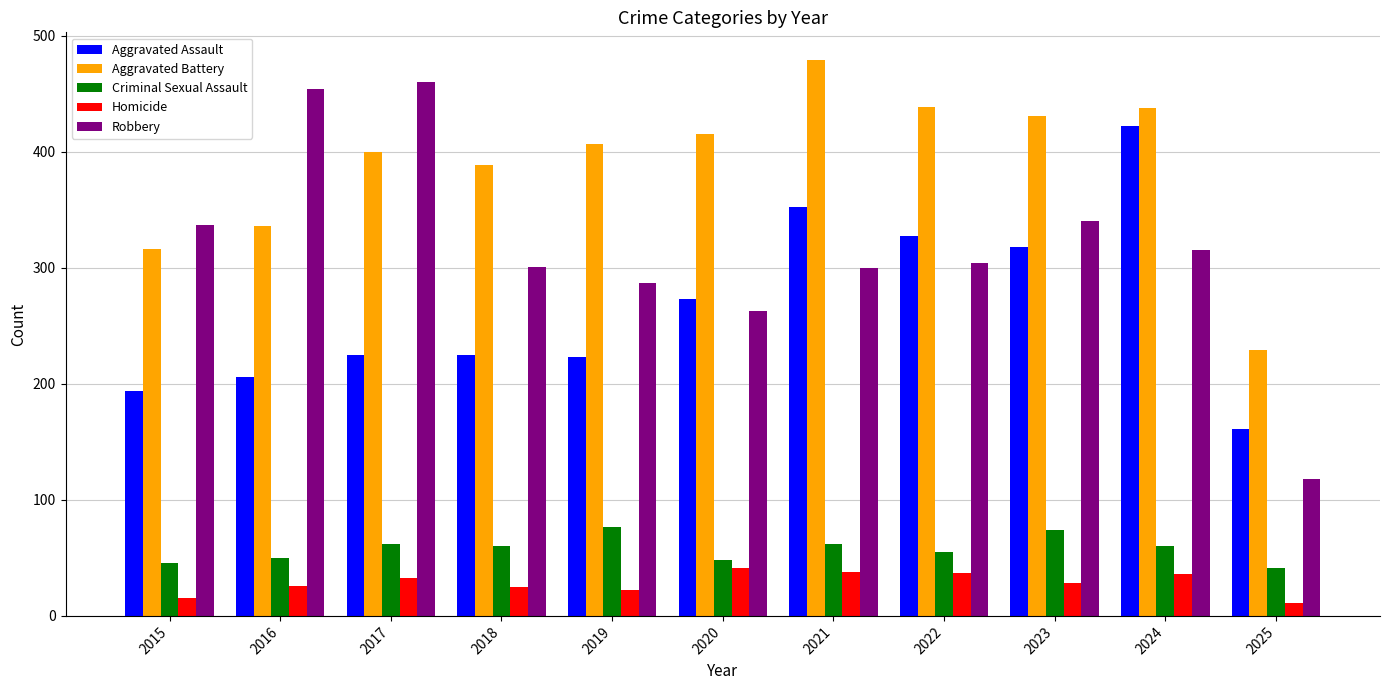

Which series has the largest total across all categories?

Aggravated Battery